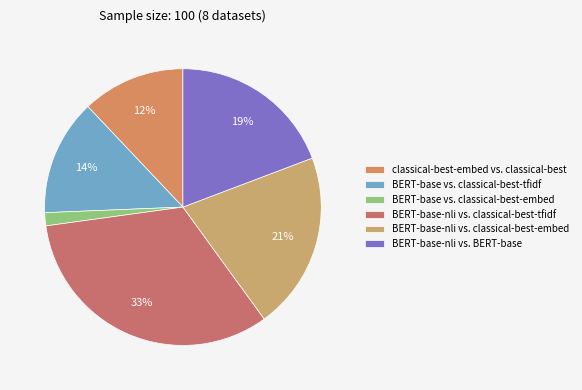

What percentage do BERT-base-nli vs. classical-best-tfidf and BERT-base vs. classical-best-embed together represent?

34.4%